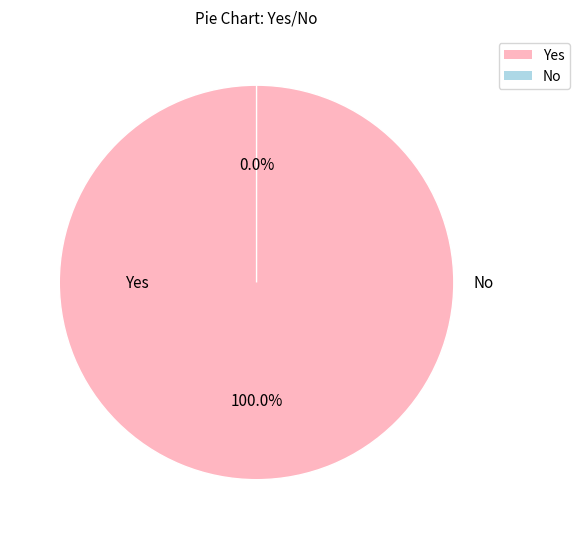

Count the number of slices in the pie.

2